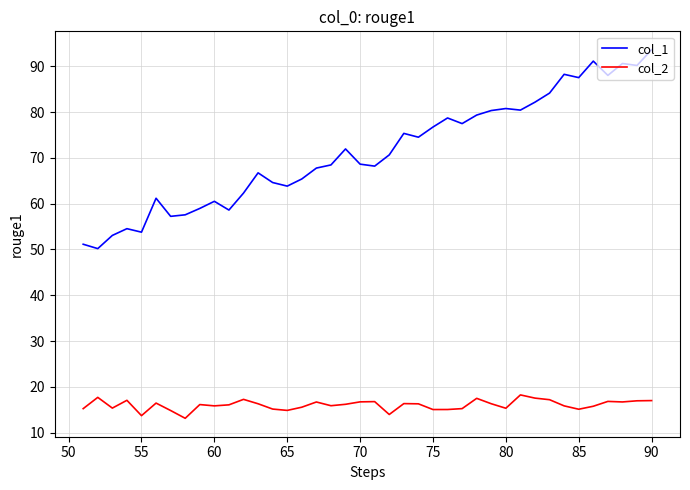

Which series has the largest range (max minus min)?

col_1